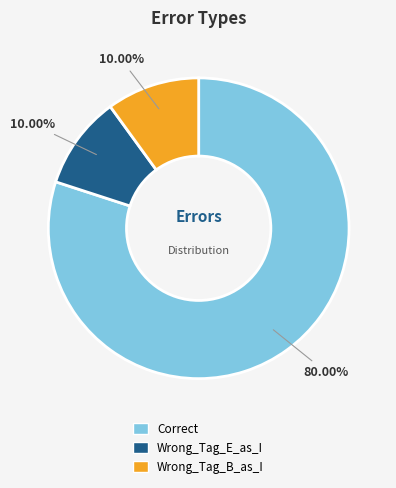

What percentage do Correct and Wrong_Tag_B_as_I together represent?

90.0%